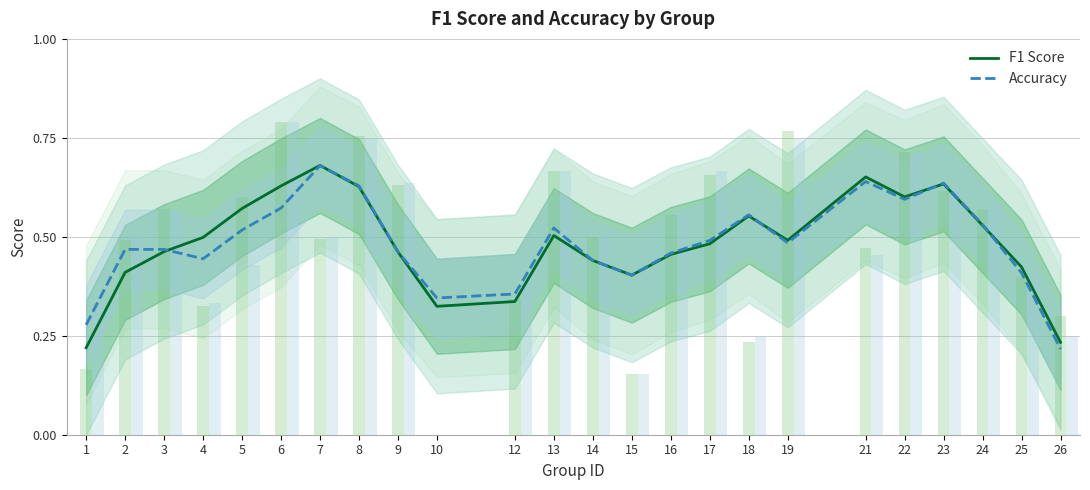

List the labels in order of F1 Score value, smallest first.

1, 26, 10, 12, 15, 2, 25, 14, 16, 9, 3, 17, 19, 4, 13, 24, 18, 5, 22, 8, 6, 23, 21, 7